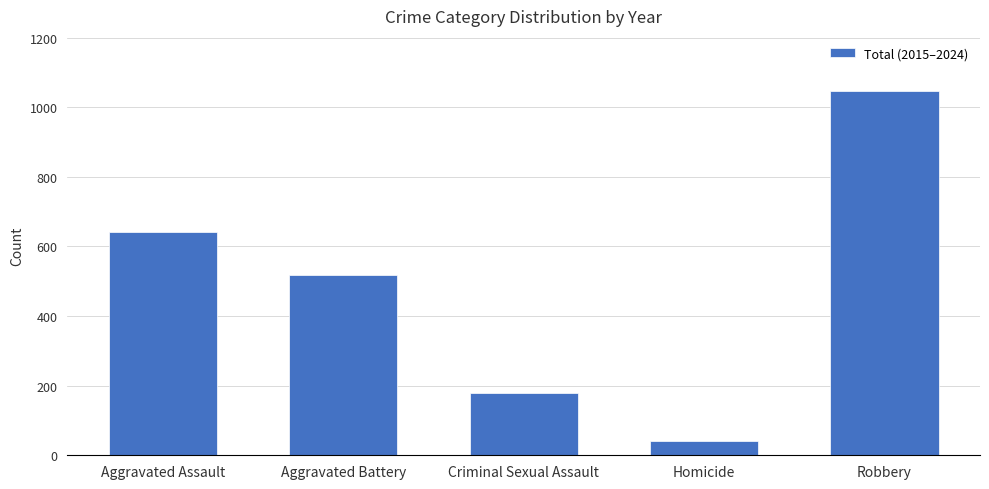

What is the sum of all values?

2431